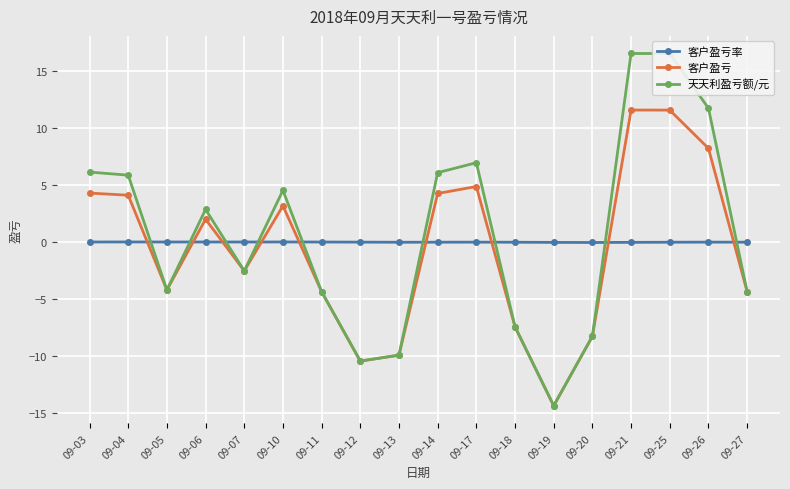

At which category is the sum across all series the highest?

09-25